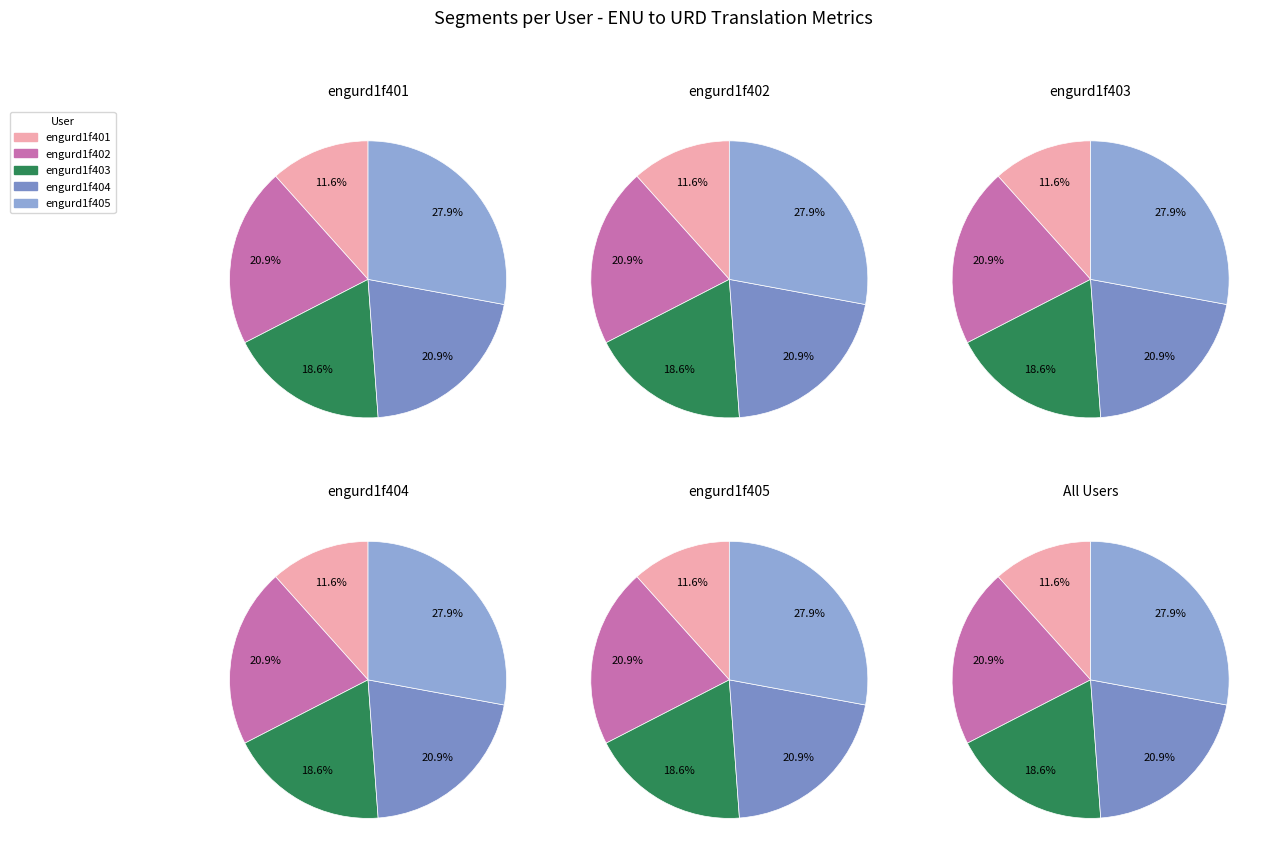

To the nearest percent, what is the difference between the engurd1f405 and engurd1f403 slice percentages?

9%